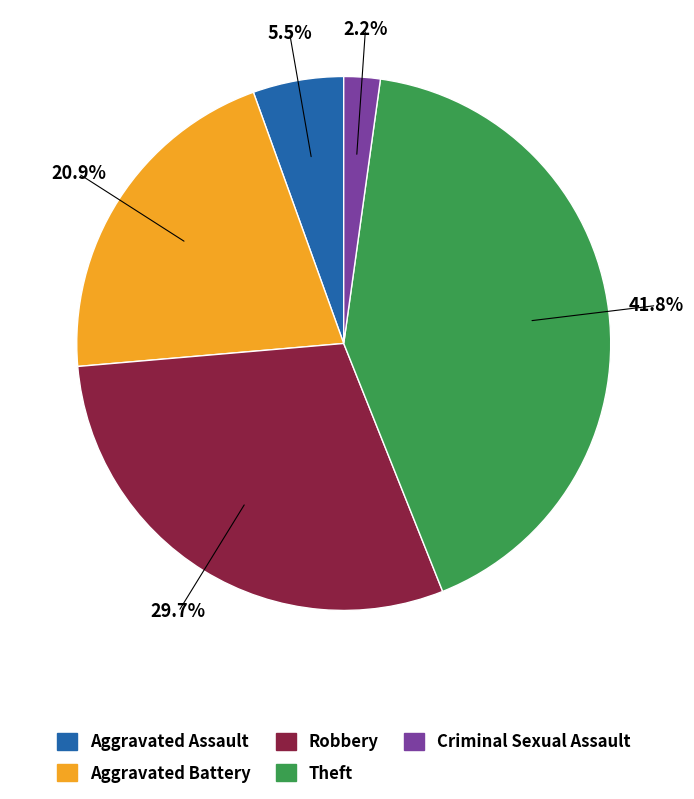

Count the number of slices in the pie.

5